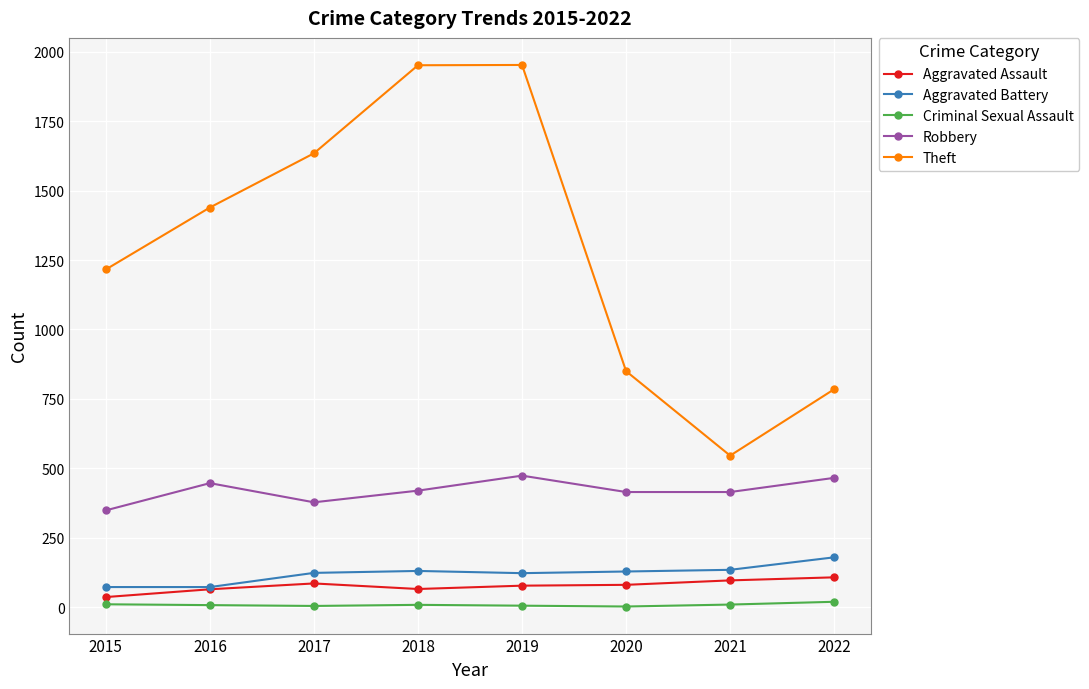

In Aggravated Assault, how many points are lower than both neighbors (excluding endpoints)?

1